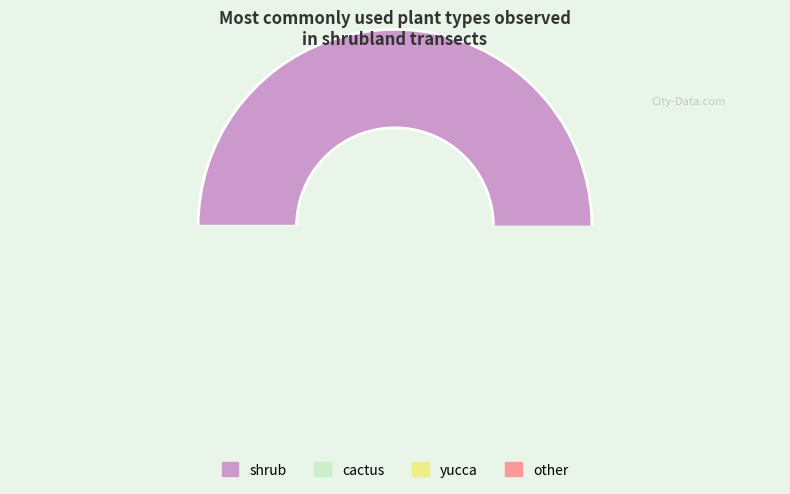

Count the number of slices in the pie.

4